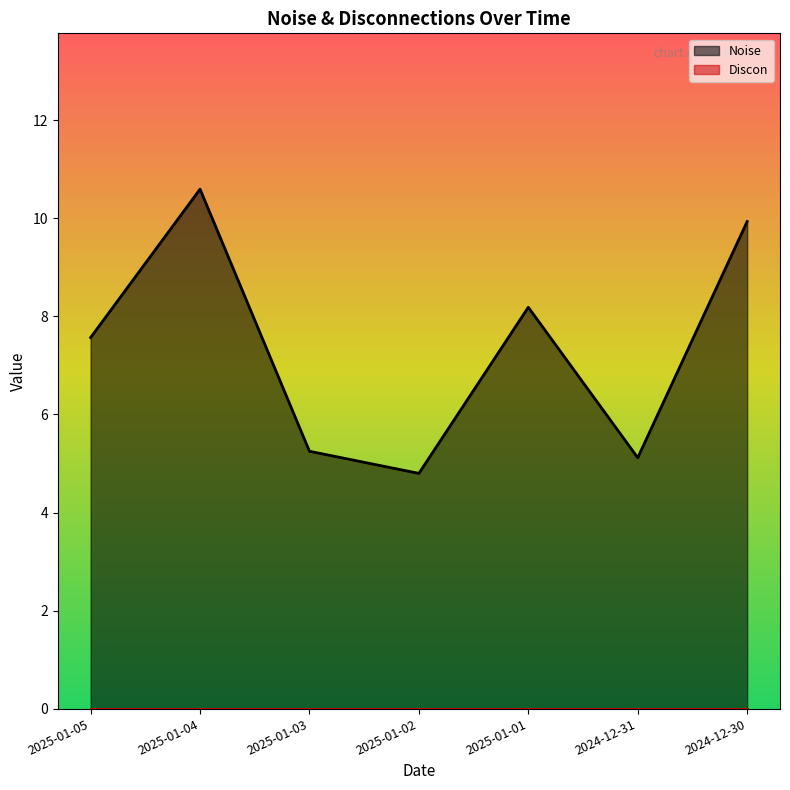

What value does the data have at 2025-01-03?

5.2